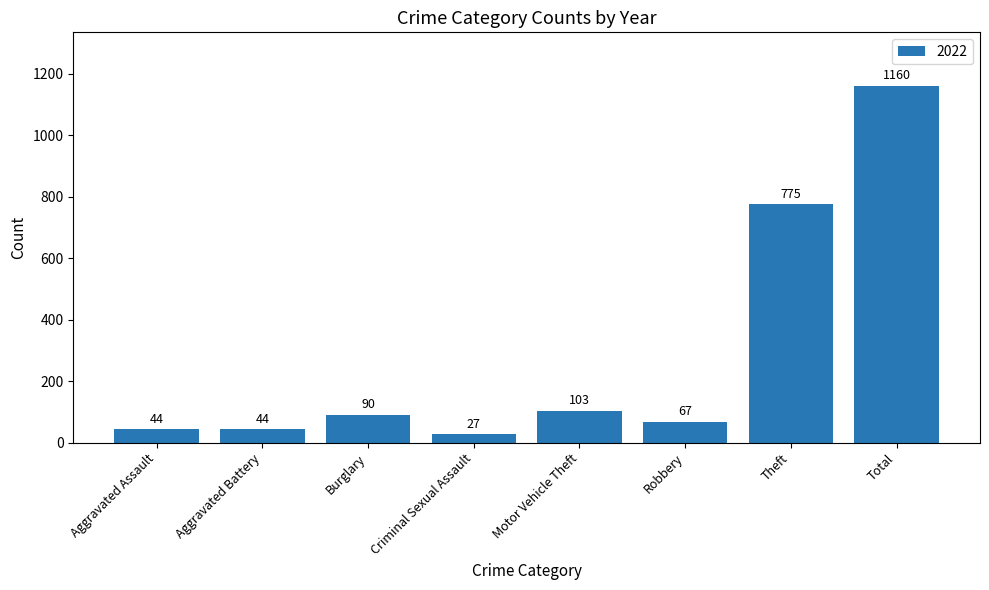

Where is the data nearest to the value 593?

Theft